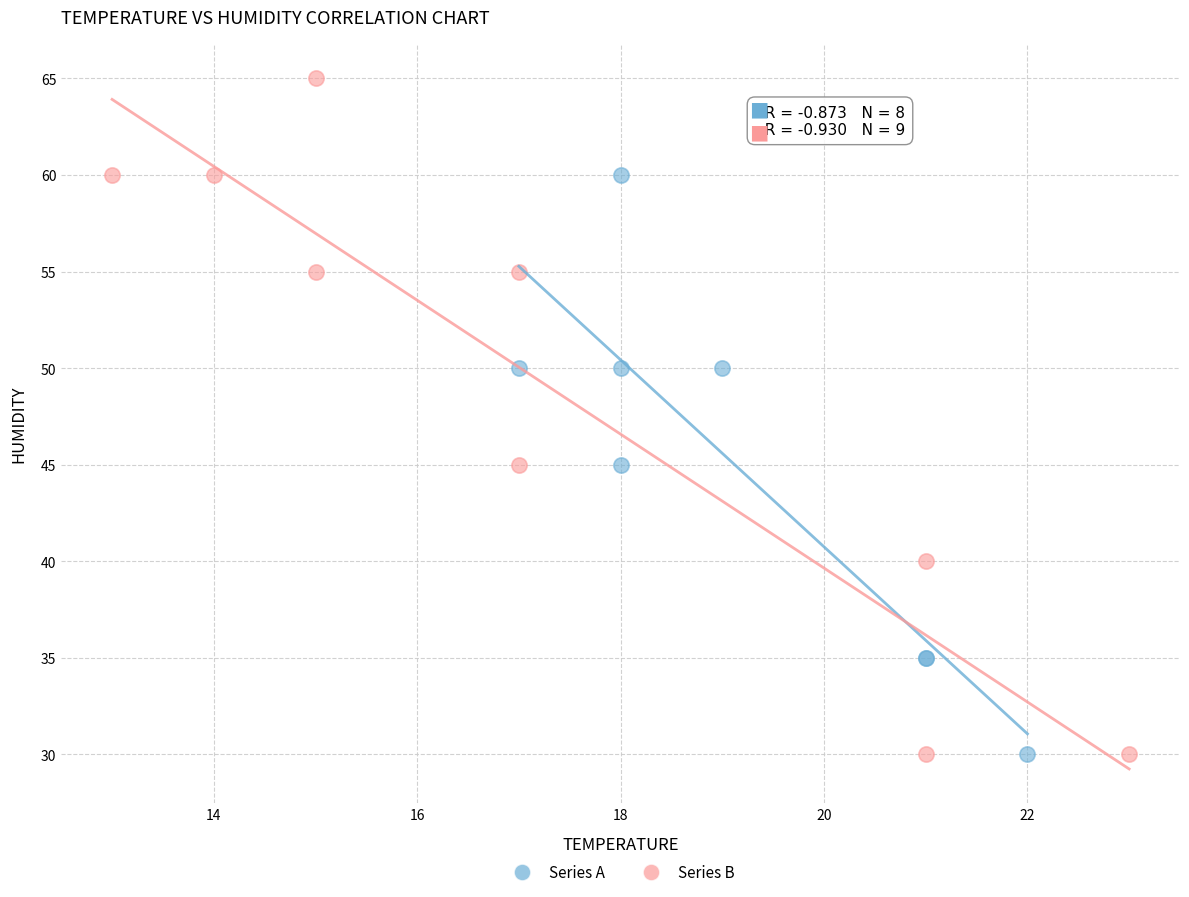

What are all the series names shown in the legend?

Series A, Series B